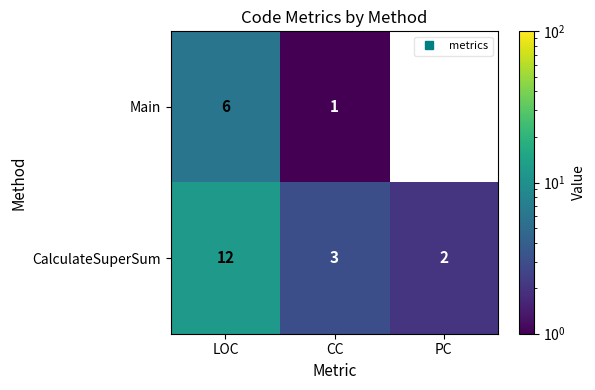

What is the smallest value displayed?

1.0